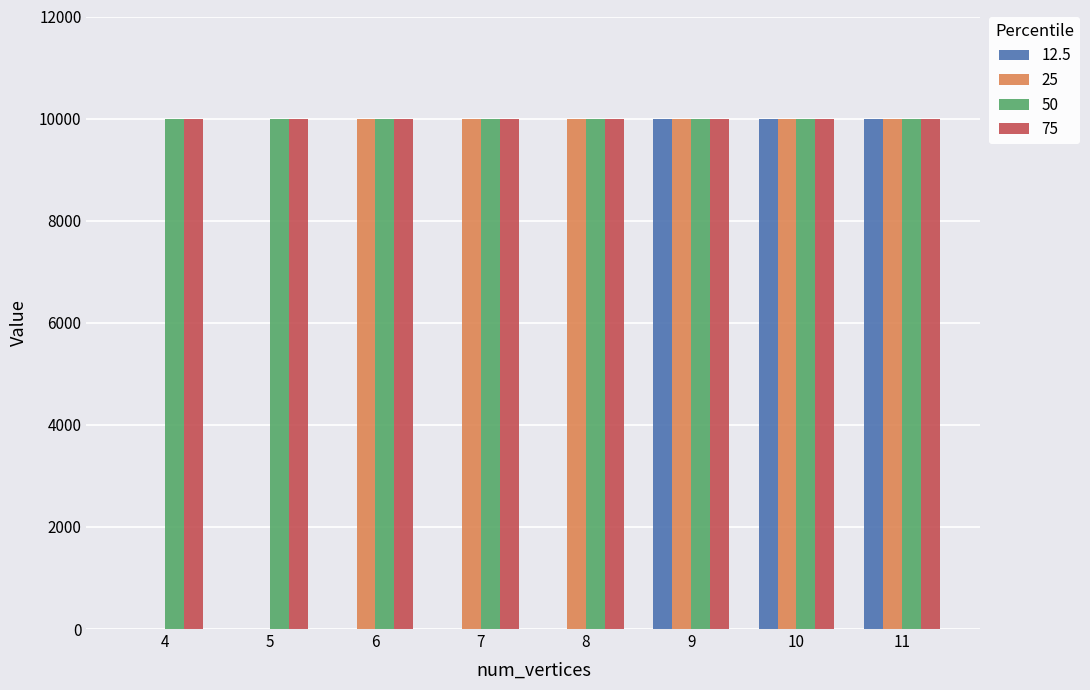

The value of 50 at 10 is 15900. True or false?

False